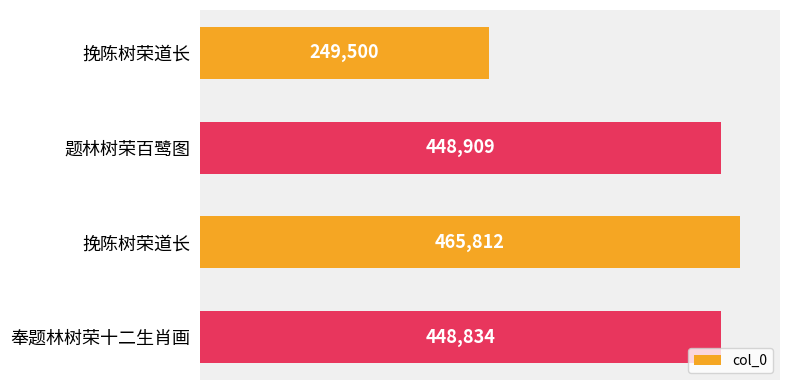

At which label is the value closest to 357656?

奉题林树荣十二生肖画